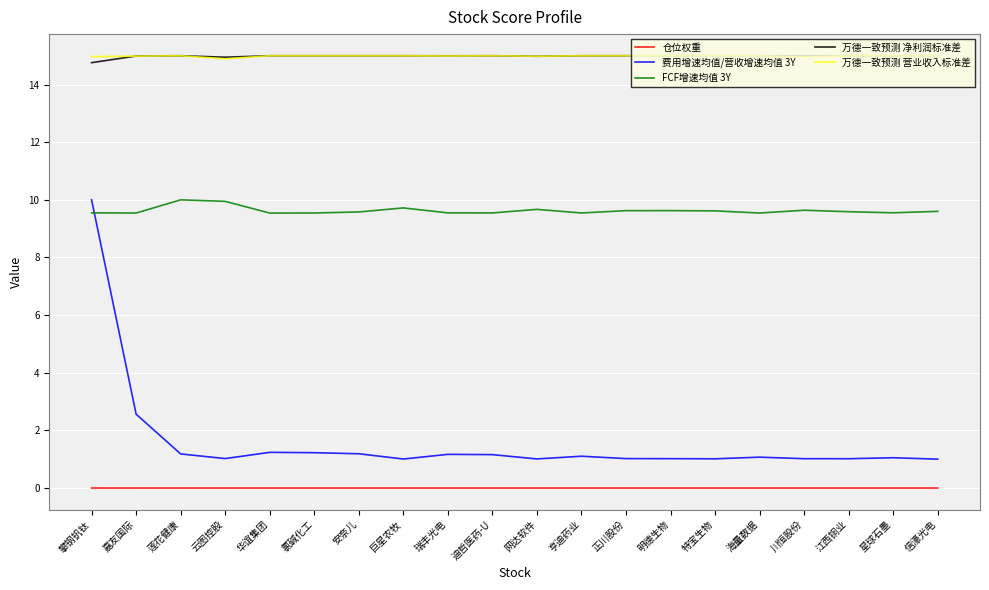

What is the total value across all series at 特宝生物?

40.6